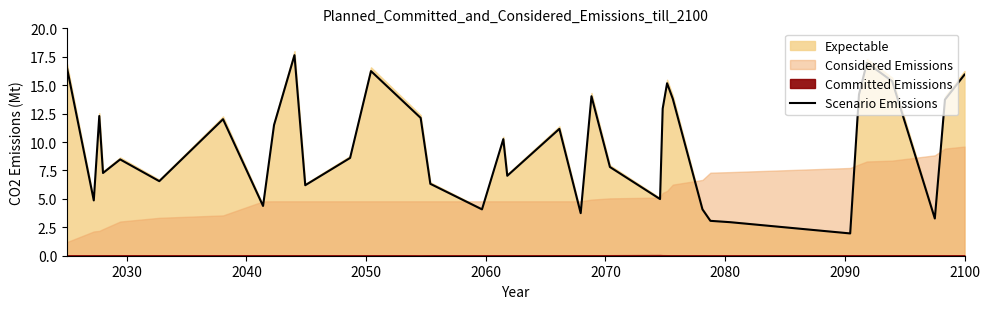

Reading right to left, transcribe all the data shown in this chart.

15.9	13.7	3.3	15.3	17.0	14.2	2.0	2.9	3.1	4.1	13.8	15.2	12.9	5.0	7.8	14.0	3.7	11.2	7.0	10.3	4.1	6.3	12.1	16.2	8.6	6.2	17.6	11.5	4.4	12.0	6.6	8.5	7.3	12.3	4.9	16.5